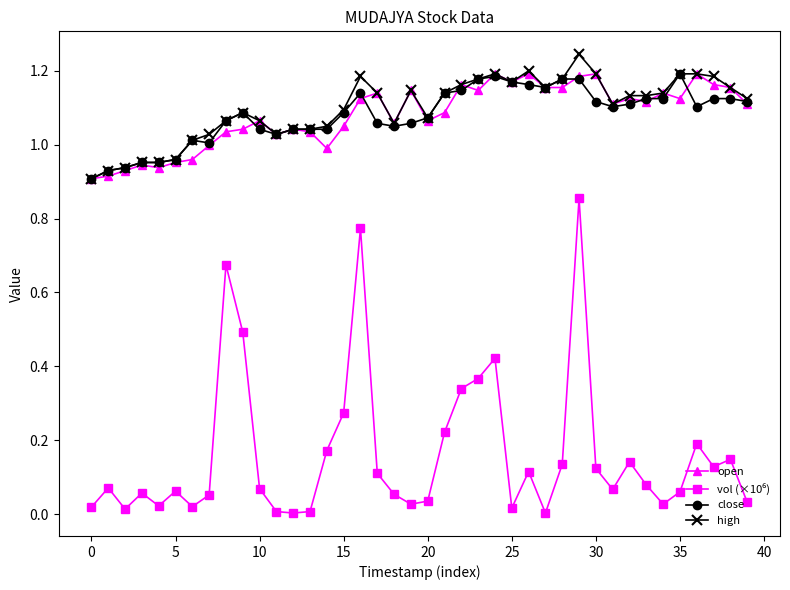

True or false: open has more than 1 points higher than both neighbors.

True